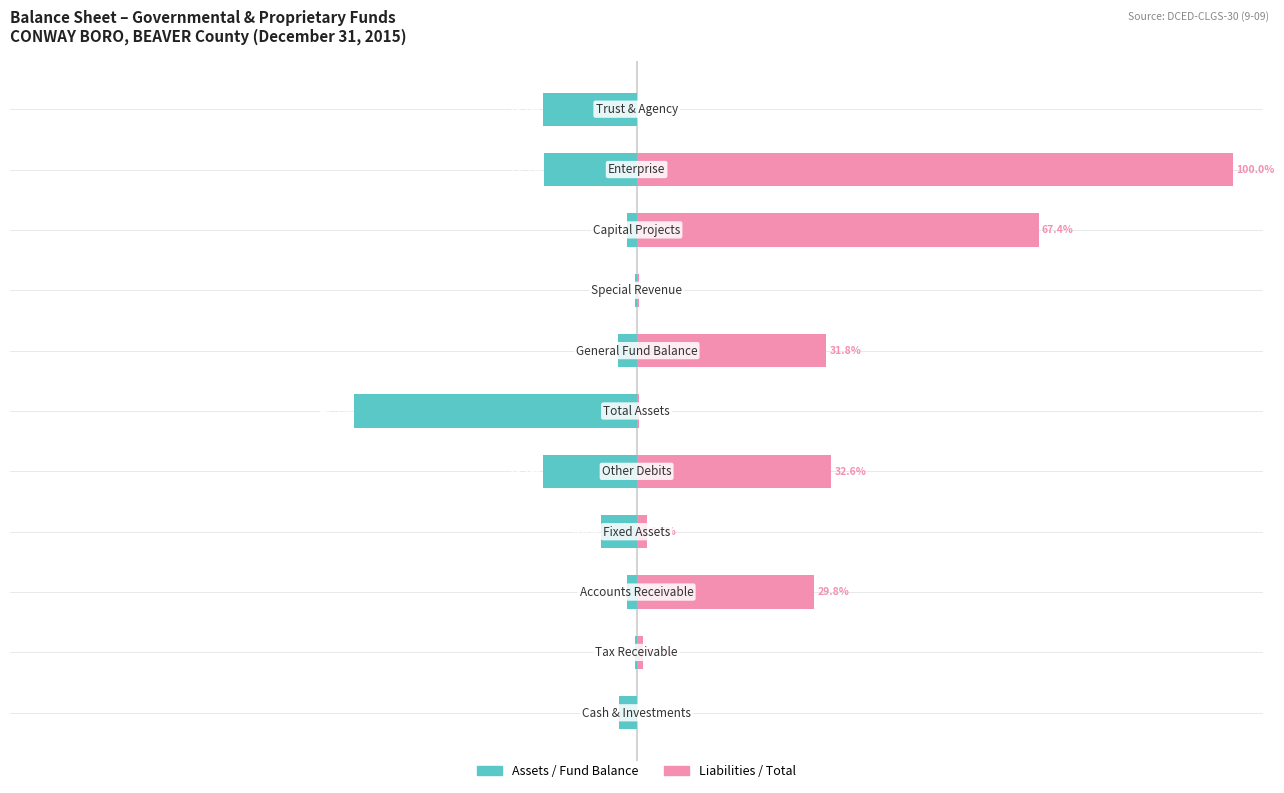

Reading left to right, transcribe all the data shown in this chart.

Assets / Fund Balance: -3.0	-0.3	-1.6	-6.0	-15.7	-47.3	-3.1	-0.3	-1.6	-15.5	-15.7
Liabilities / Total: 0.0	1.1	29.8	1.7	32.6	0.5	31.8	0.4	67.4	100.0	0.0